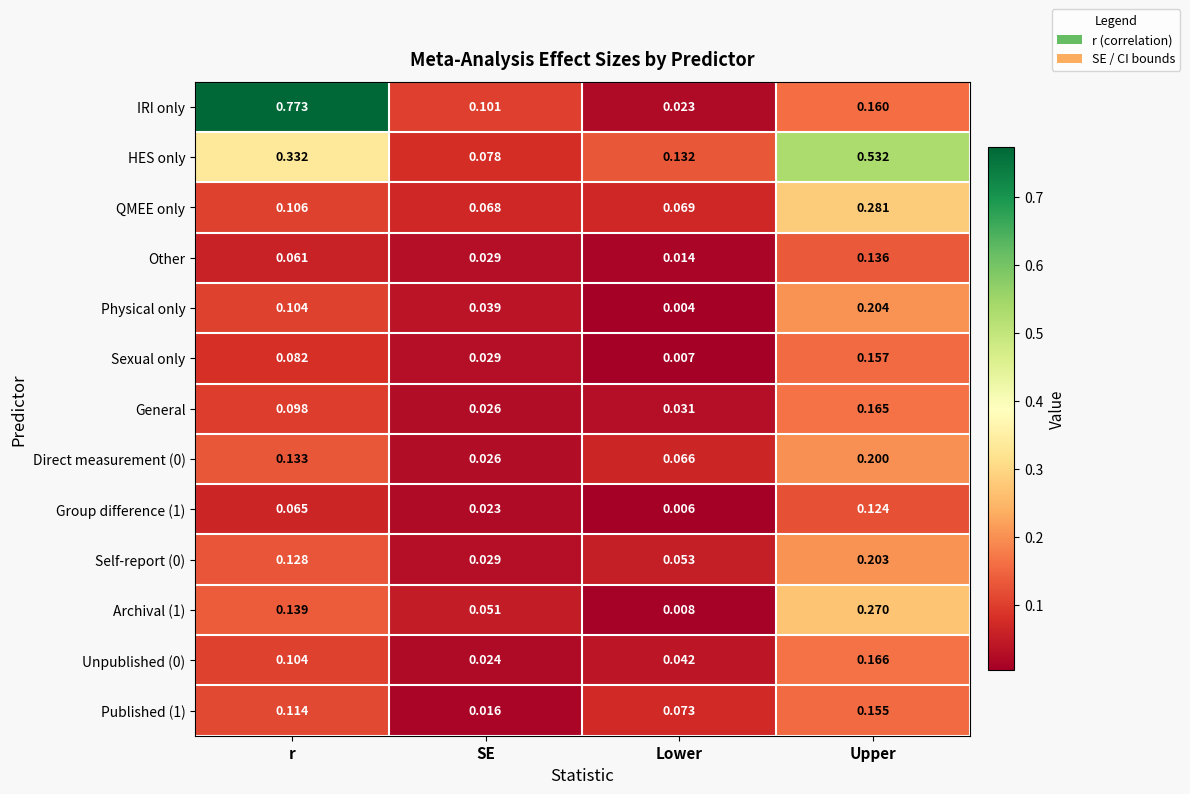

Which series has the largest total across all categories?

HES only